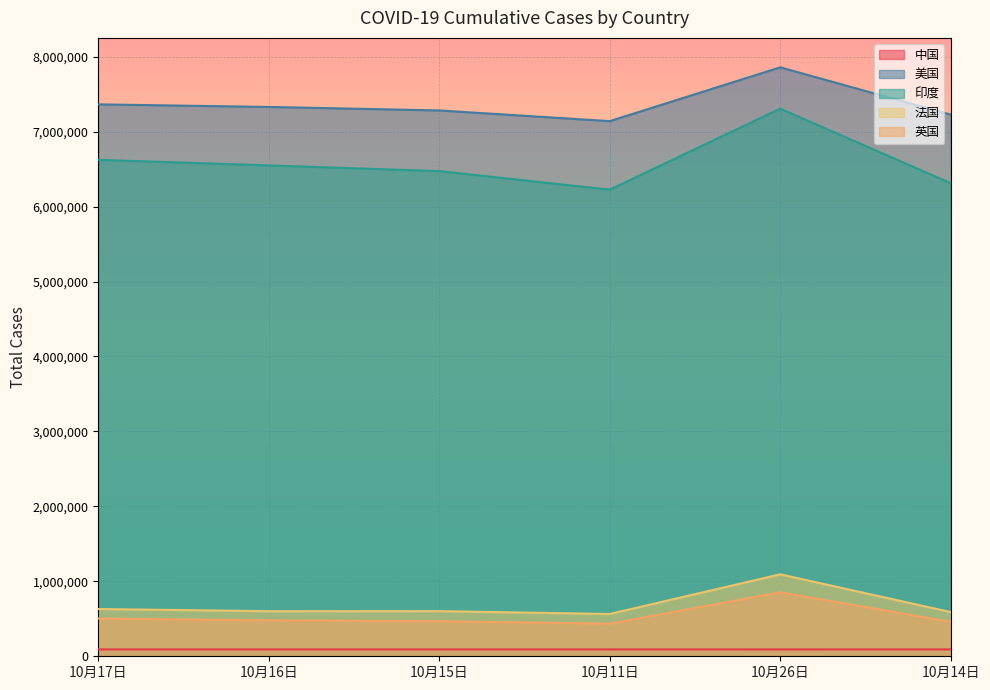

What value does the 法国 series have at 10月14日?

589862